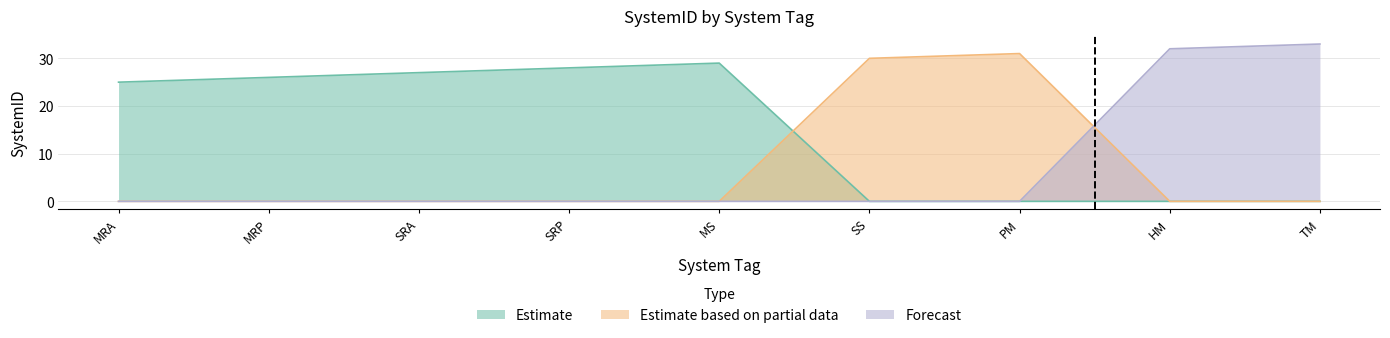

What position from the right is MRA?

9